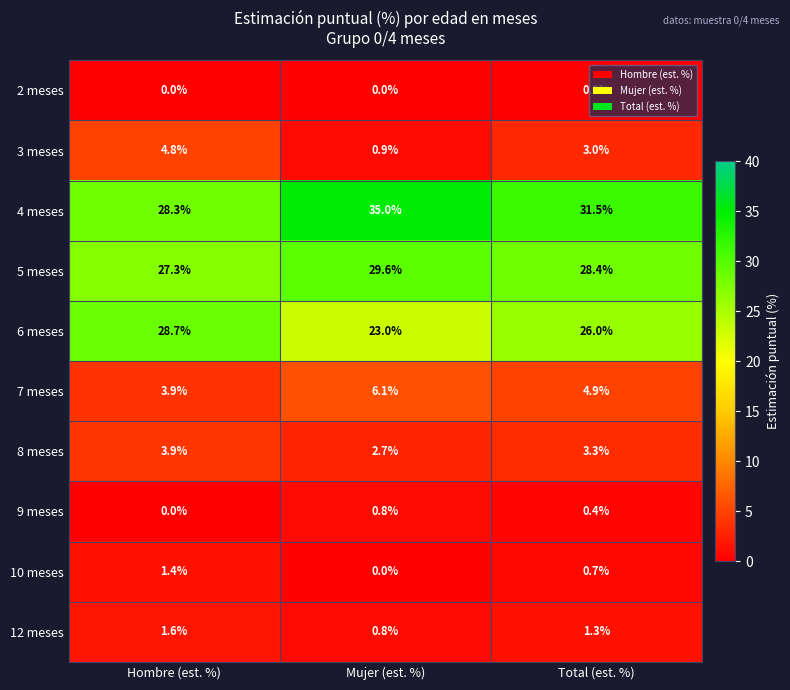

How many distinct data groups are displayed?

10